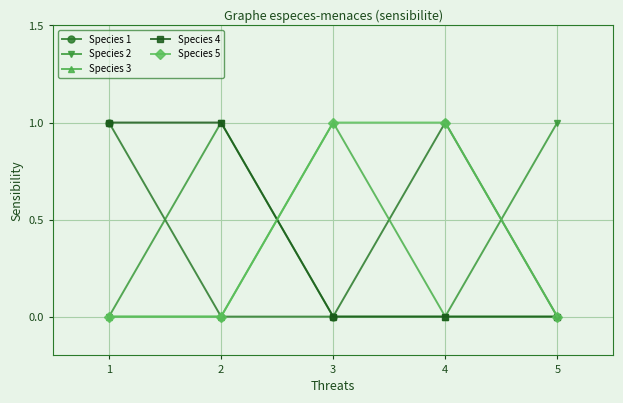

How many interior local peaks does the Species 3 series have?

1